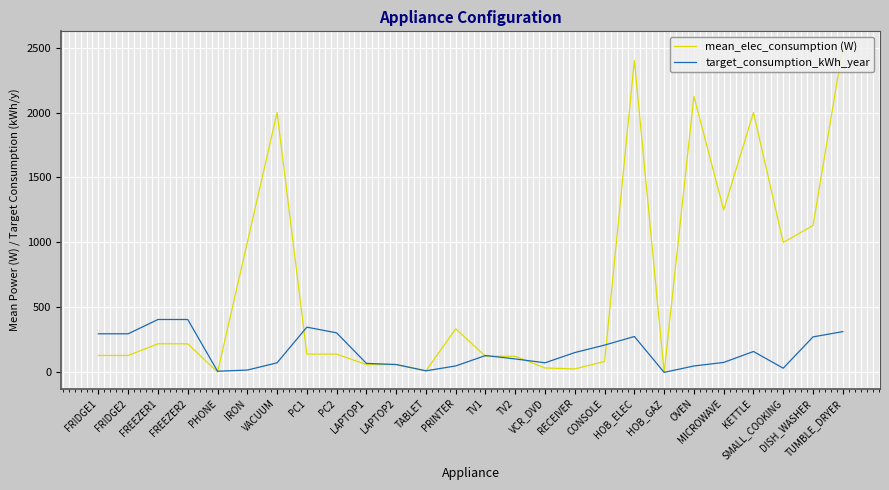

Which series has the largest total across all categories?

mean_elec_consumption (W)